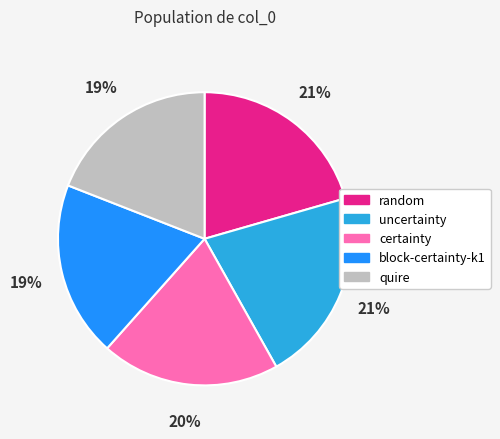

To the nearest percent, what percentage of the pie is block-certainty-k1?

19%